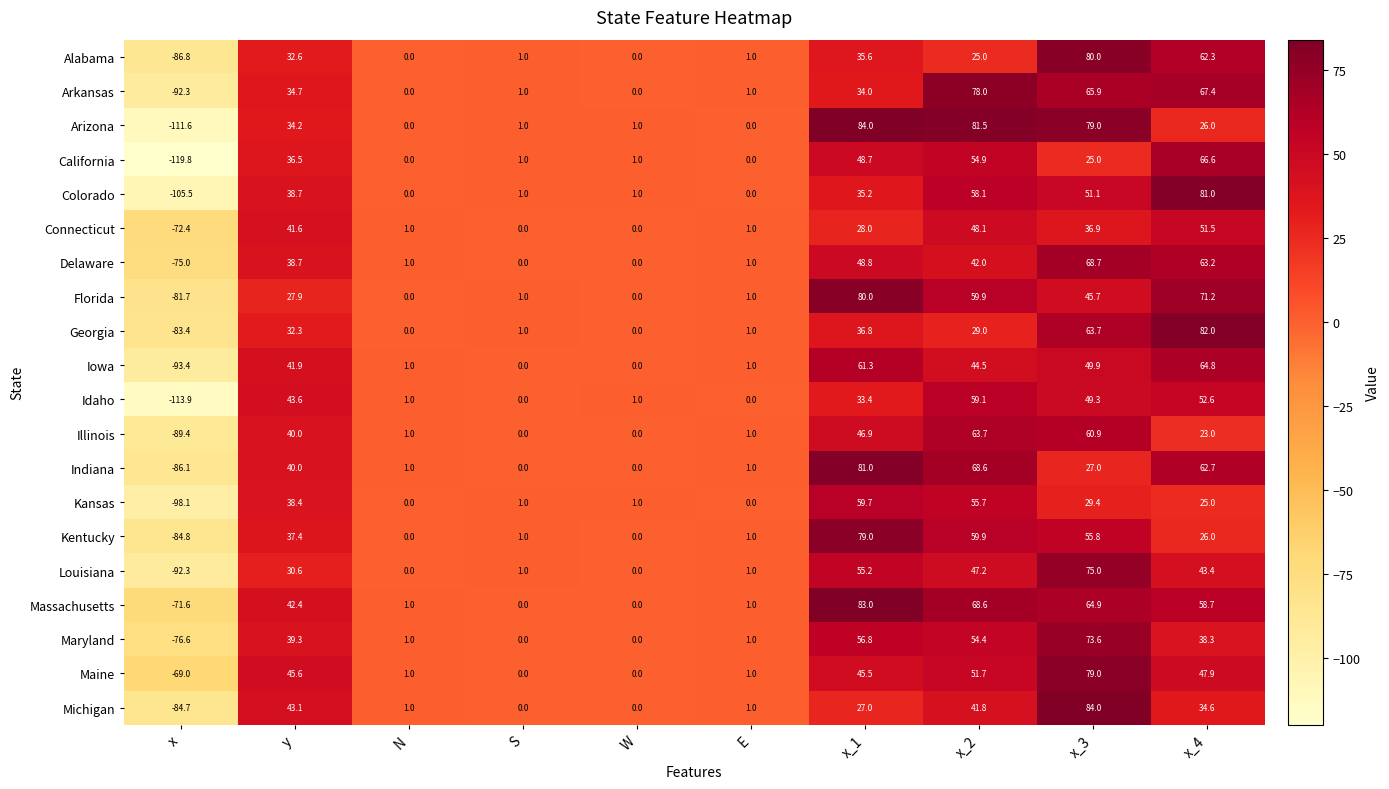

Between x and E, which series saw the biggest shift?

California